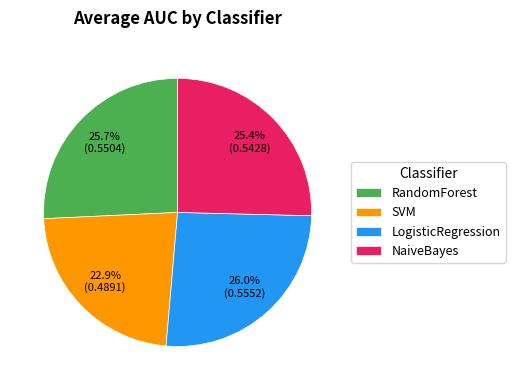

The SVM slice represents 23% of the pie. True or false?

True